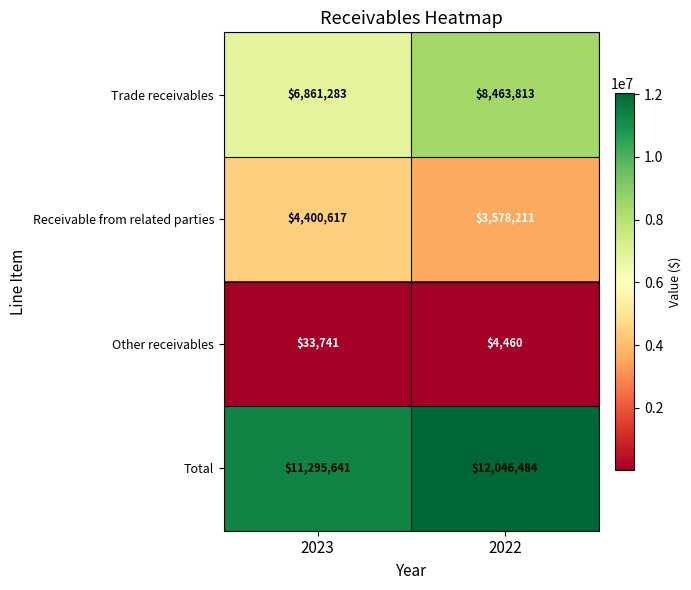

How many distinct data groups are displayed?

4